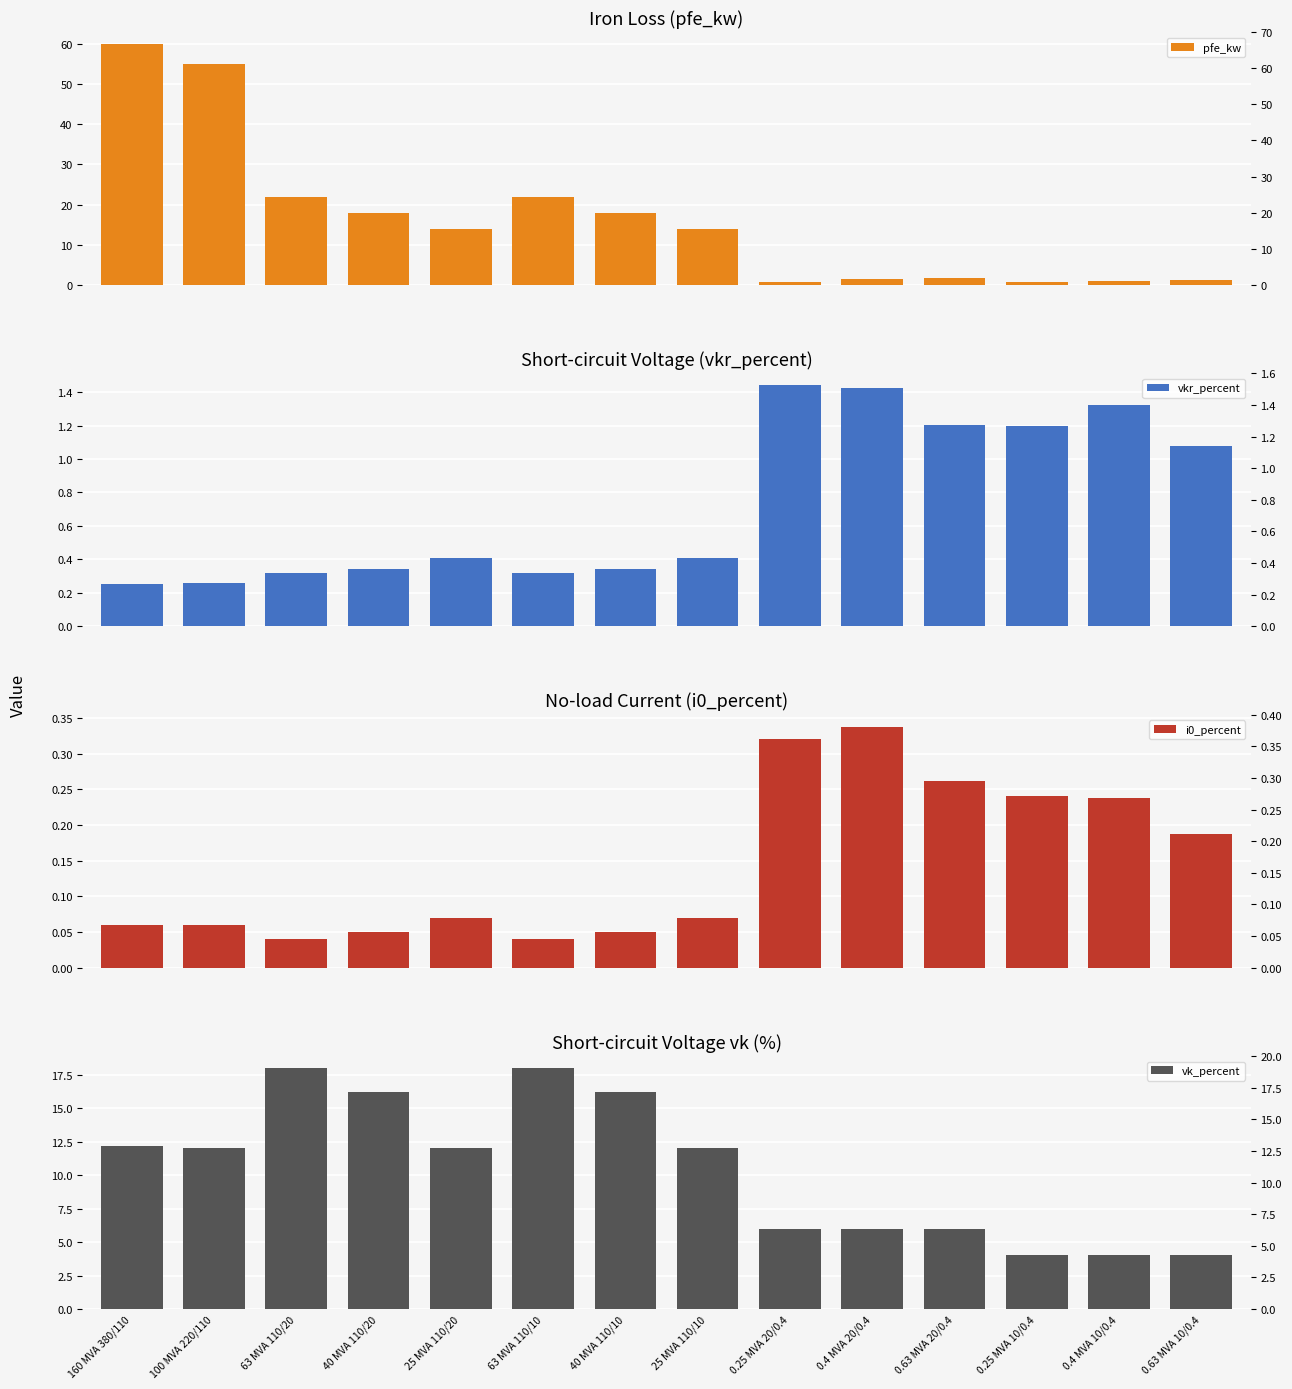

What is the approximate value of vk_percent at 0.25 MVA 20/0.4?

6.0